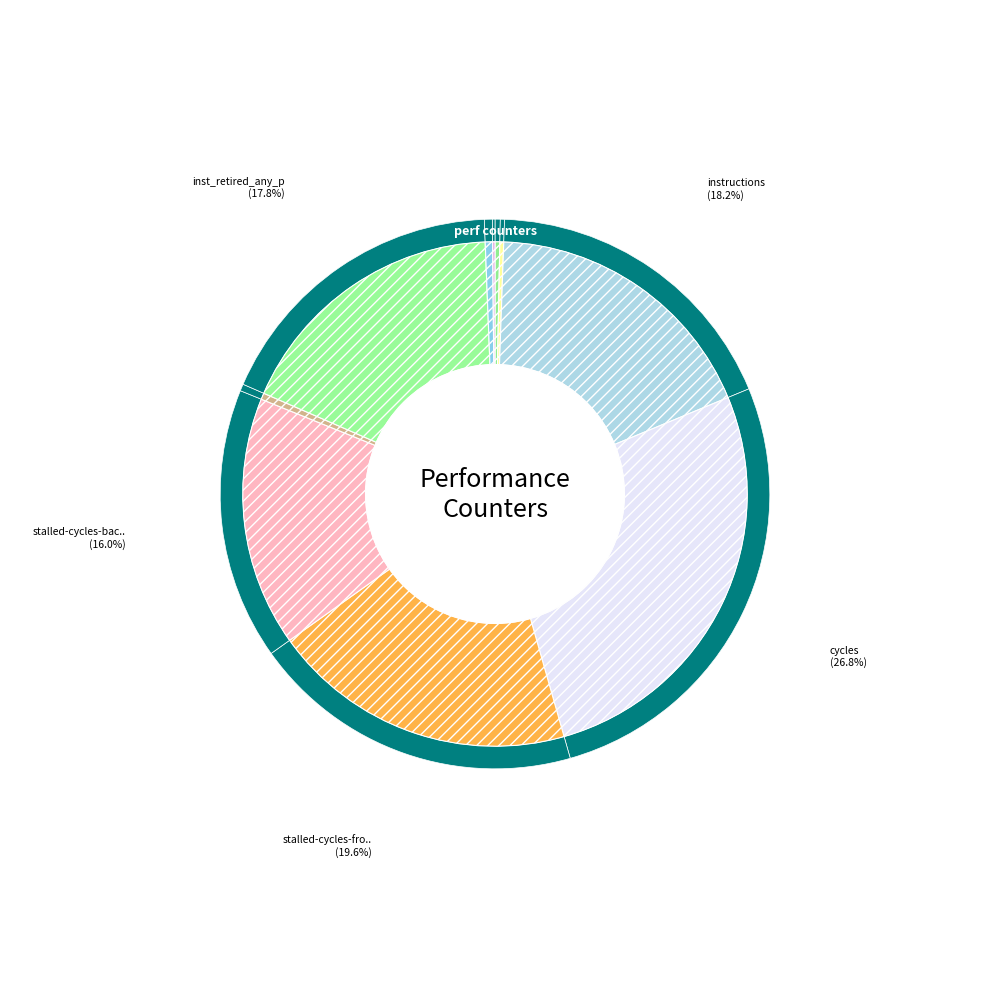

Is it true that l2_lines_in_any is 0% of the pie?

True